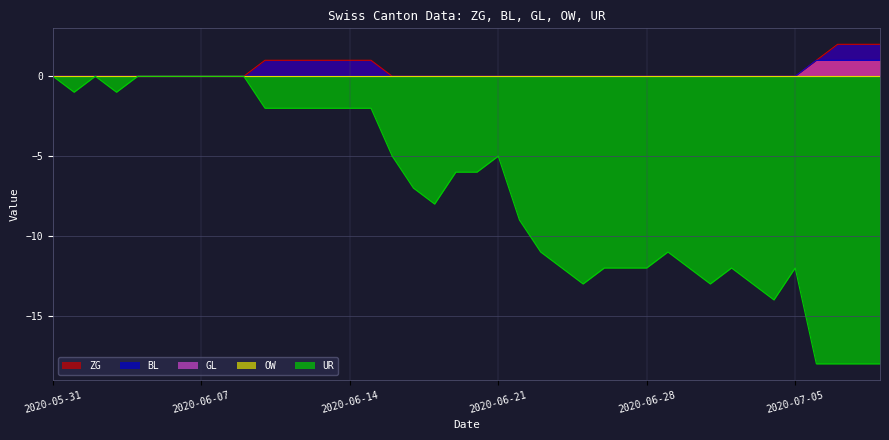

True or false: UR and ZG cross at least once.

False